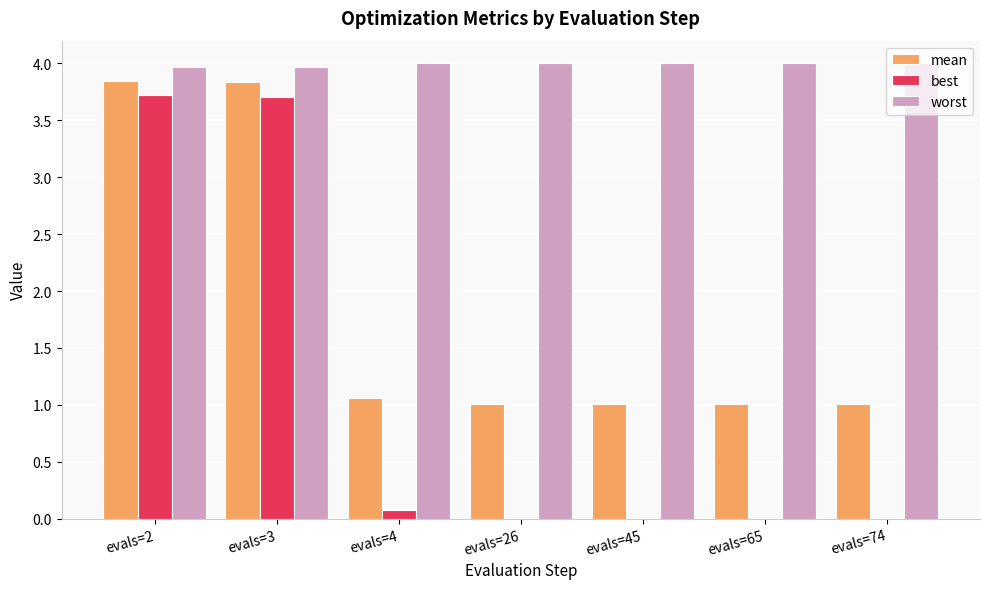

Between evals=2 and evals=4, which series saw the biggest shift?

best